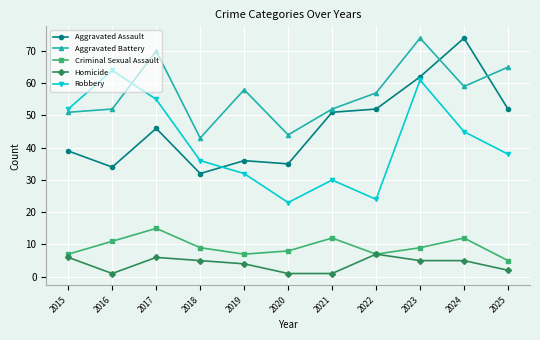

What is the value of the Aggravated Battery point at the 3rd from the left?

70